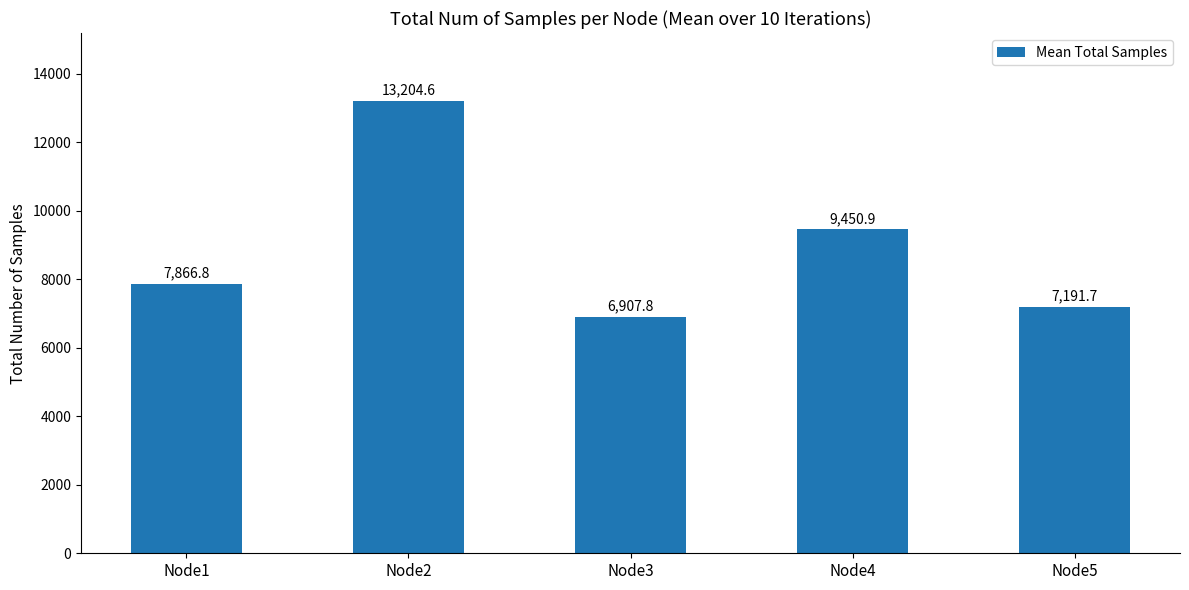

What is the difference between the values at Node2 and Node3?

6296.8